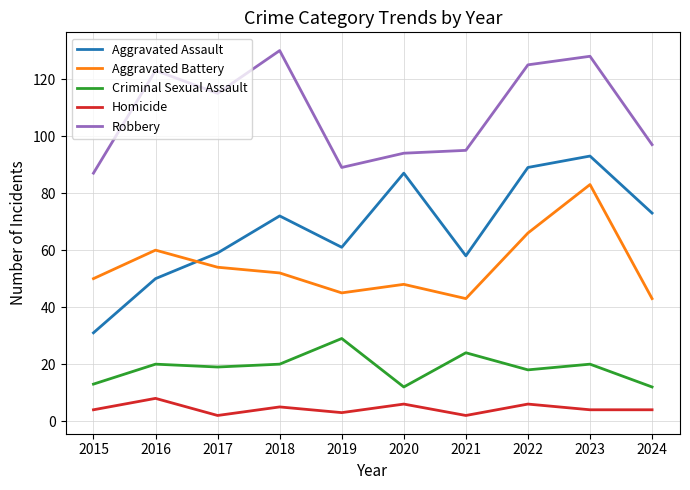

True or false: Criminal Sexual Assault and Aggravated Assault cross at least once.

False